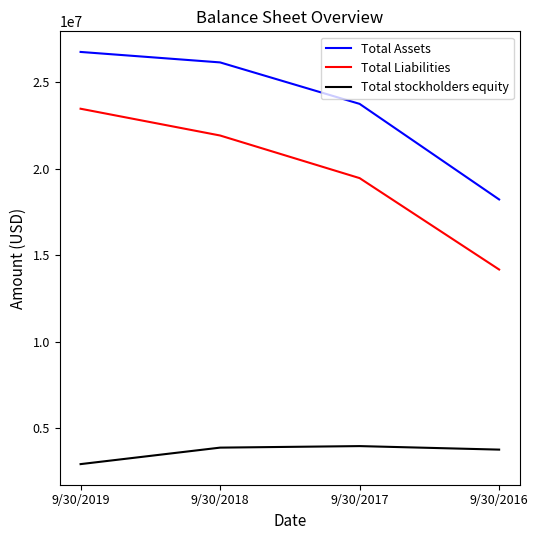

What is the sum of all Total Assets values?

94895963